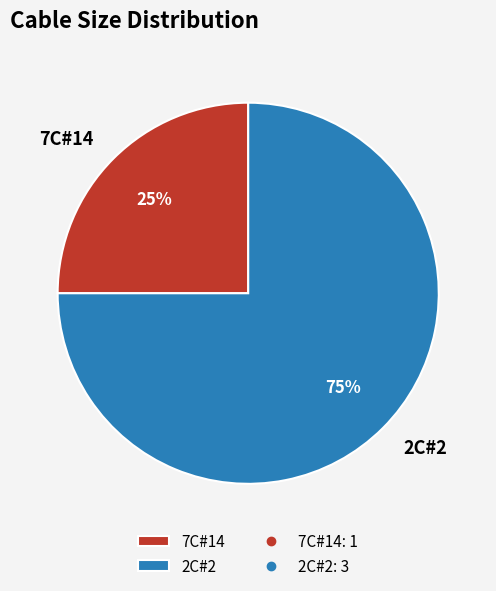

Rank the categories by value from lowest to highest.

7C#14, 2C#2